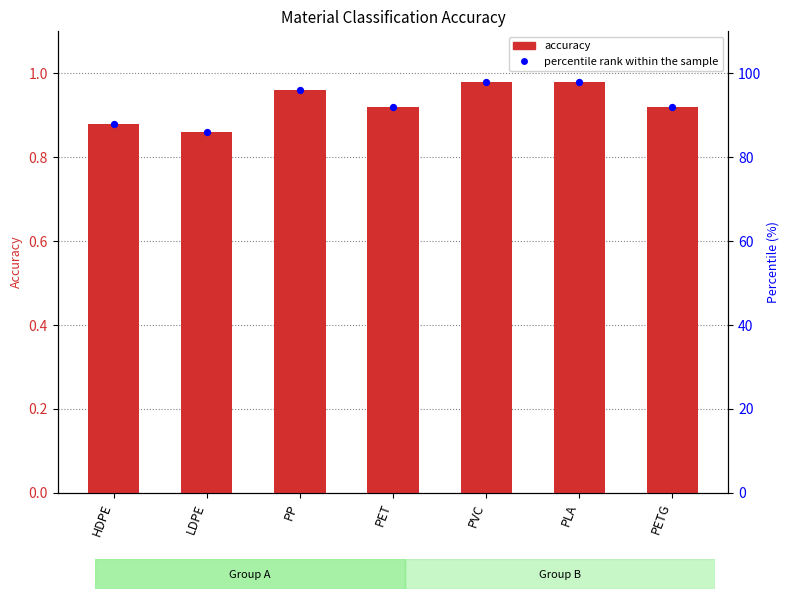

At which category is the sum across all series the highest?

PVC